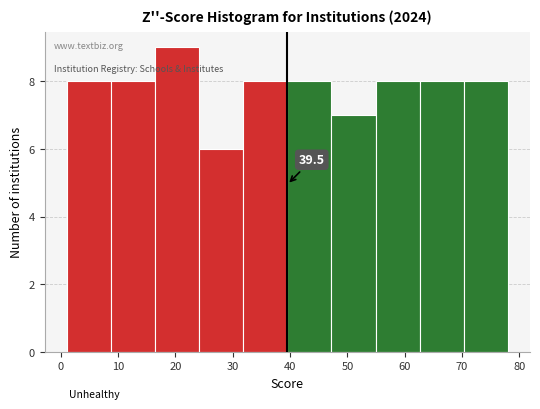

Over which range of the x-axis is the bar tallest?

16.4 to 24.1